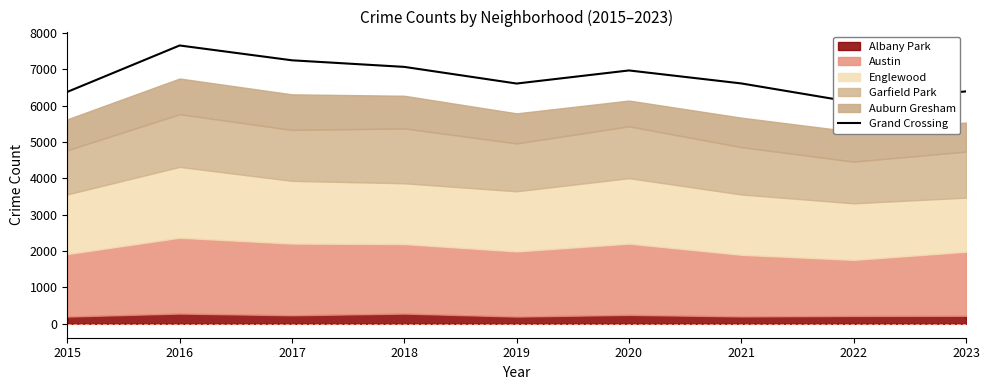

What is the minimum value shown in the chart?

6093